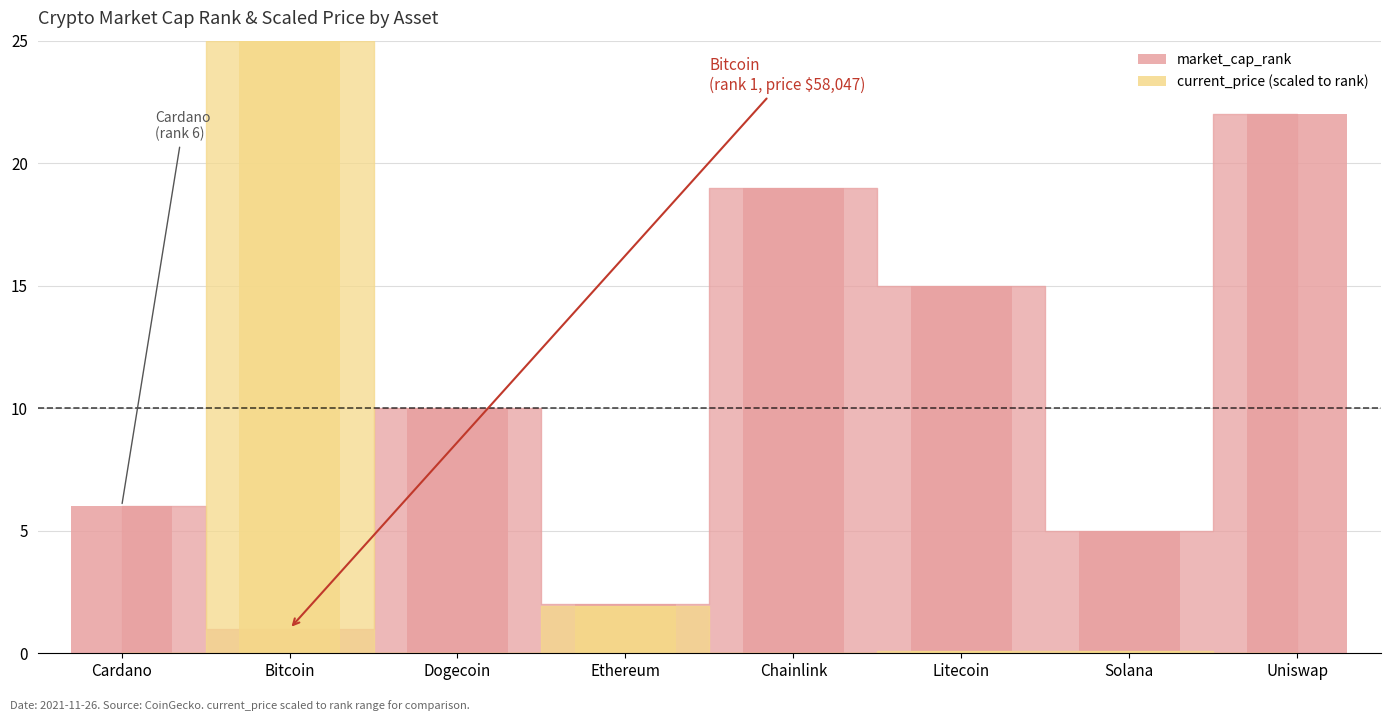

Rank the series by their maximum value, from highest to lowest.

current_price, market_cap_rank